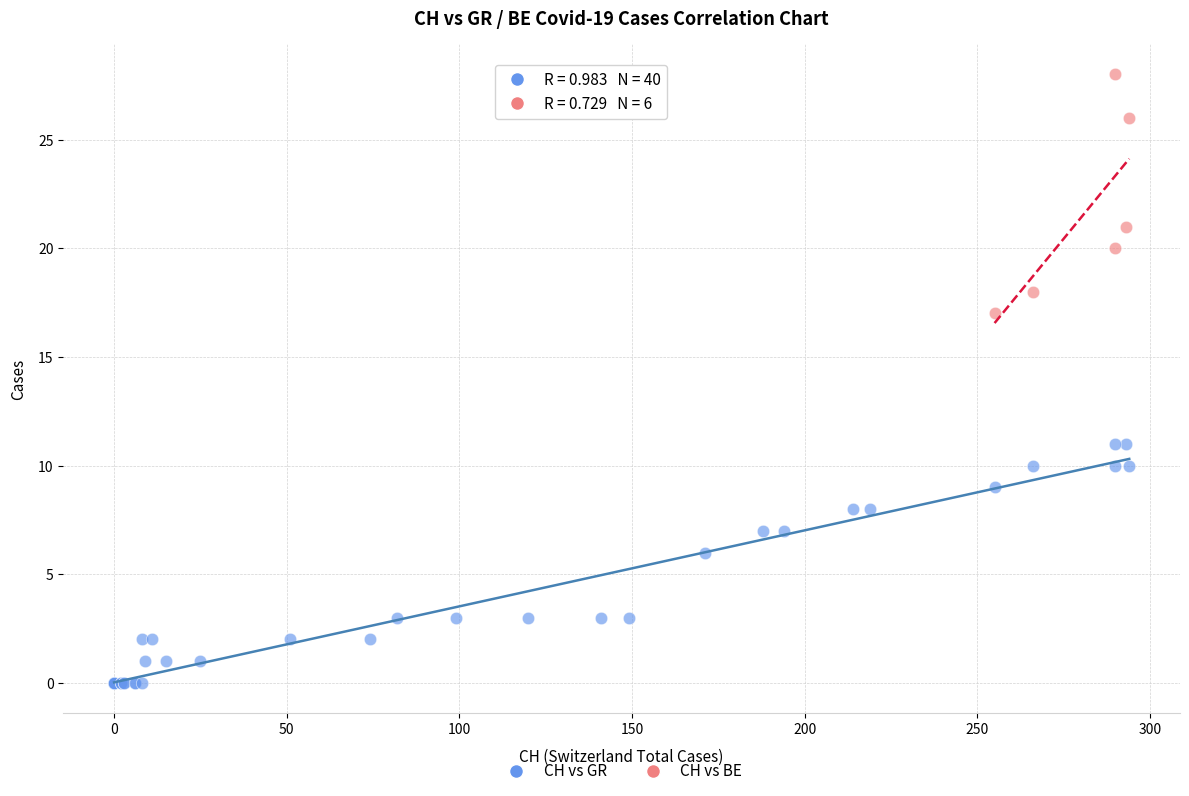

Which series contains the highest Y value?

CH vs BE